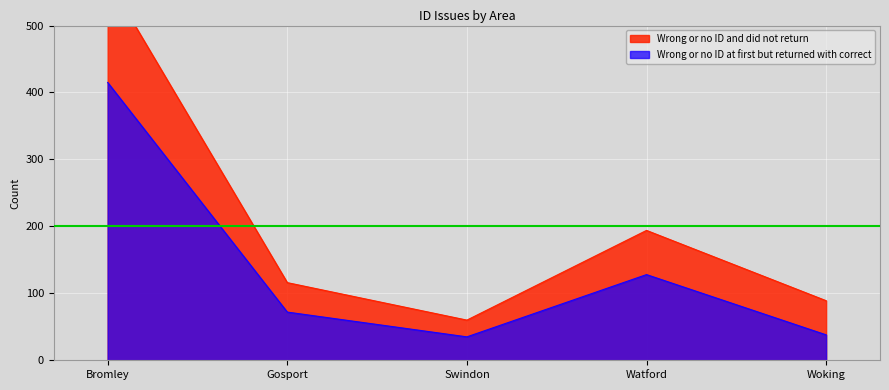

The value of Wrong or no ID at first but returned with correct at Bromley is 415. True or false?

True